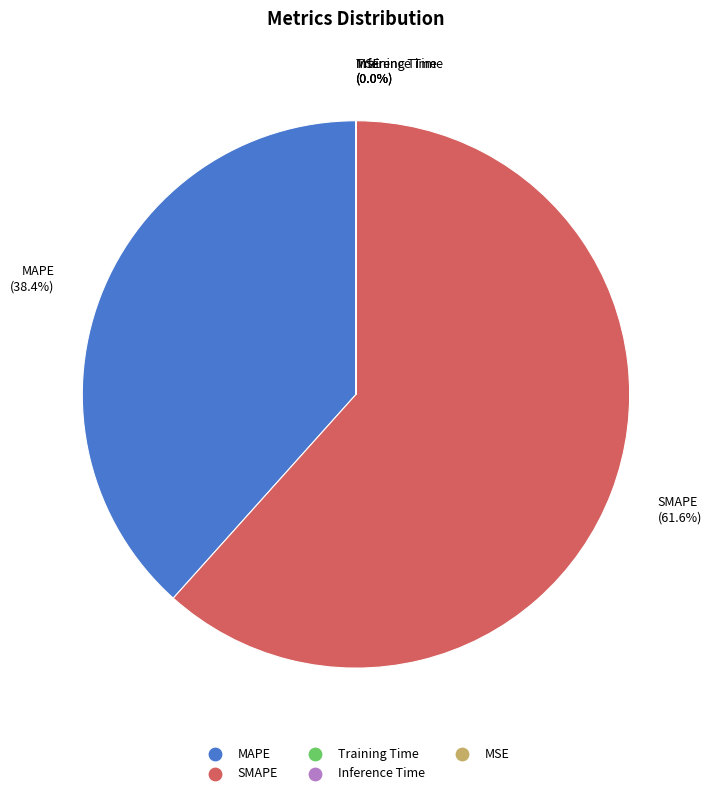

What portion of the pie excludes MAPE?

61.6%